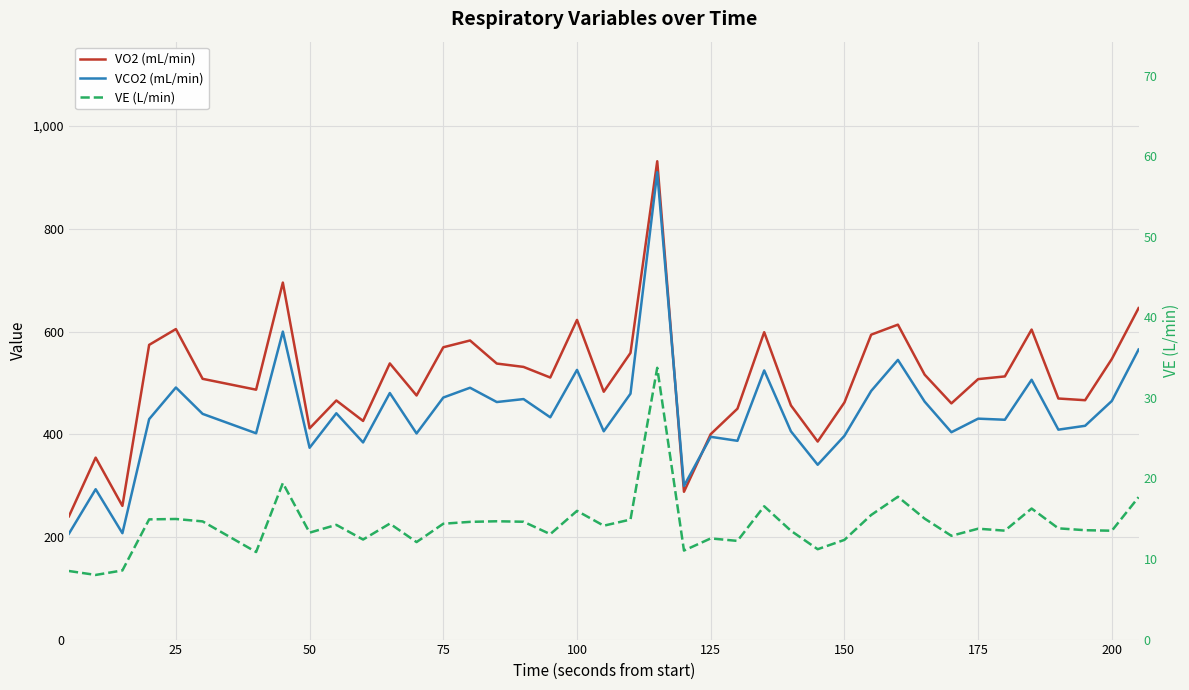

What is the smallest value displayed?

8.0